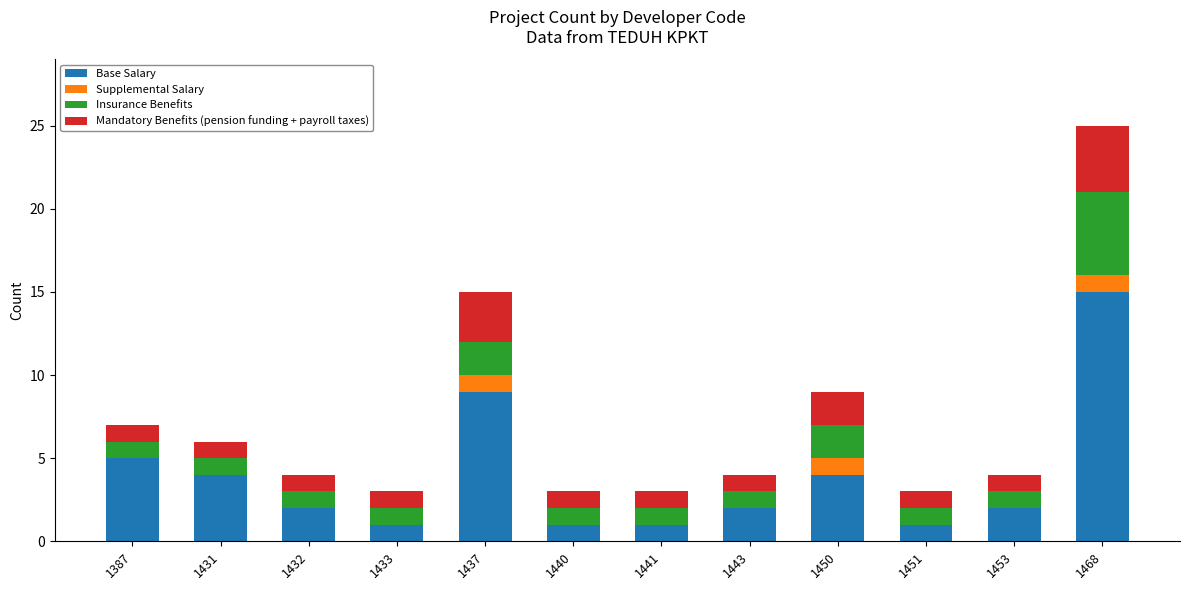

What is the sum of the Base Salary values at 1387 and 1451?

6